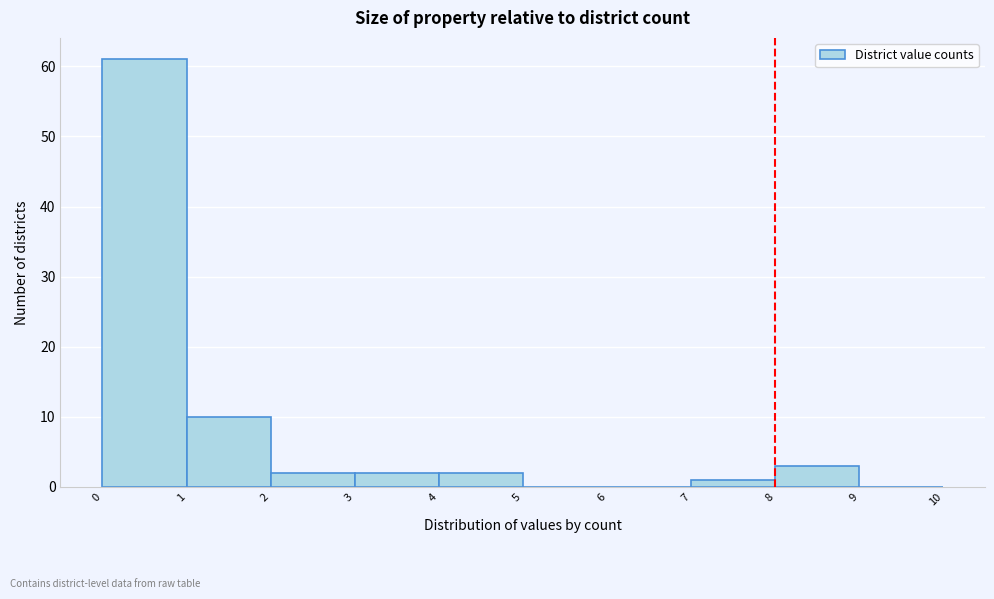

Reading left to right, list every bar in this chart as the range it spans on the x-axis followed by its height. The values are not printed on the chart, so give them approximately, as read against the axis.

0 to 1: 61
1 to 2: 10
2 to 3: 2
3 to 4: 2
4 to 5: 2
5 to 6: 0
6 to 7: 0
7 to 8: 1
8 to 9: 3
9 to 10: 0